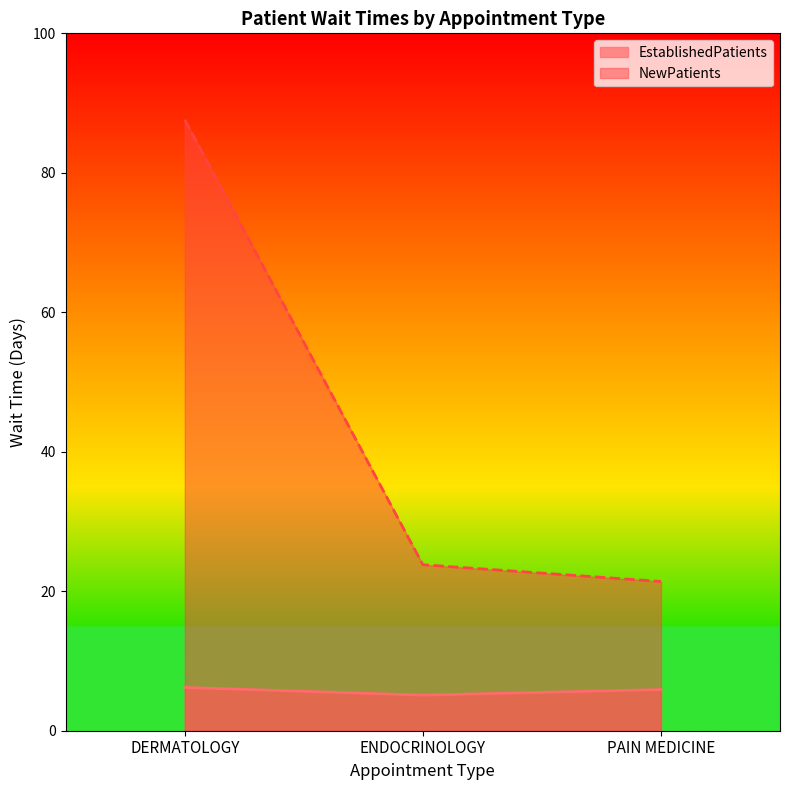

The EstablishedPatients series shows 10.9 at DERMATOLOGY. True or false?

False